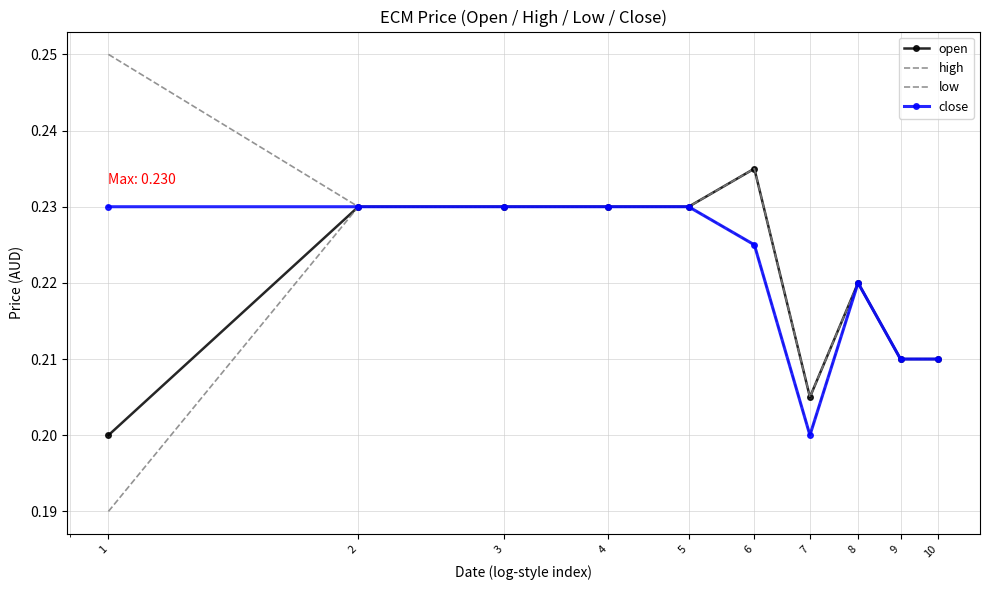

Reading left to right, transcribe all the data shown in this chart.

open: 0.2	0.2	0.2	0.2	0.2	0.2	0.2	0.2	0.2	0.2
high: 0.2	0.2	0.2	0.2	0.2	0.2	0.2	0.2	0.2	0.2
low: 0.2	0.2	0.2	0.2	0.2	0.2	0.2	0.2	0.2	0.2
close: 0.2	0.2	0.2	0.2	0.2	0.2	0.2	0.2	0.2	0.2